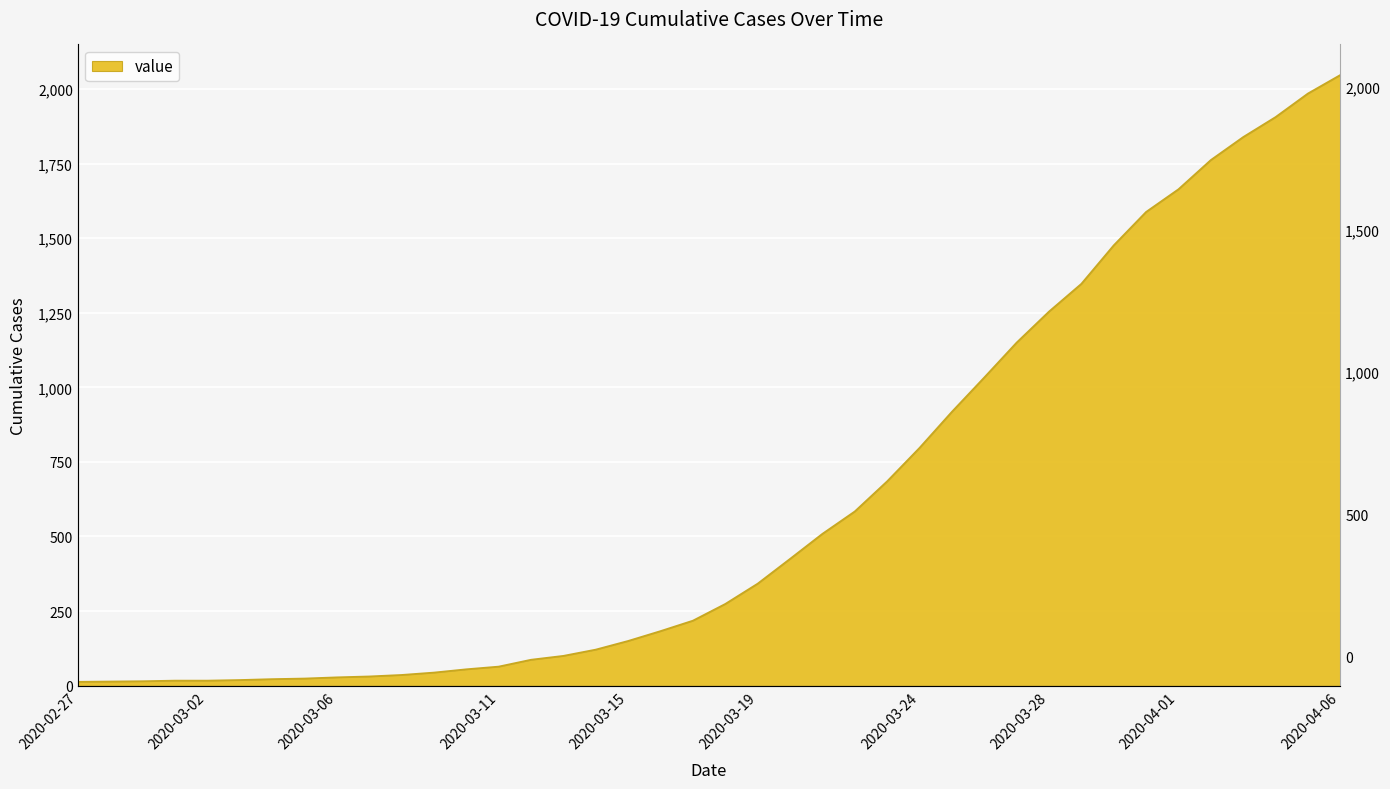

What is the label of the 11th point from the left?

2020-03-08